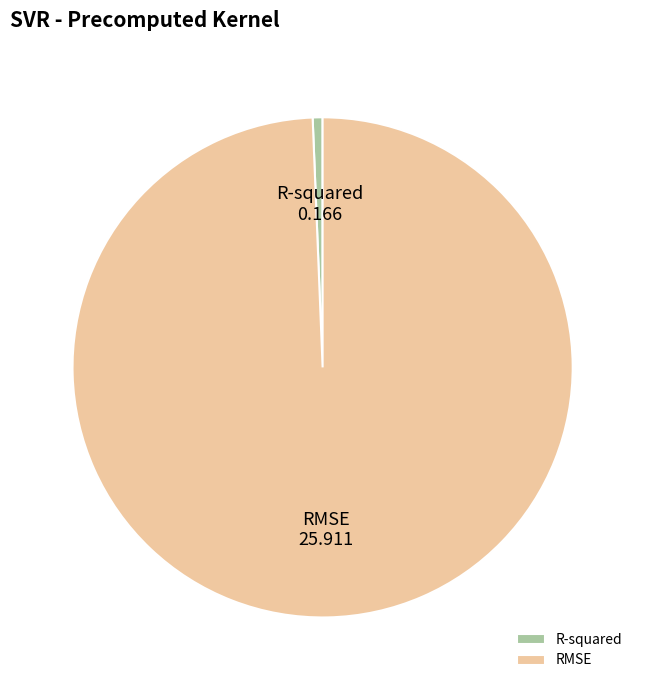

Does any single category account for the majority?

Yes